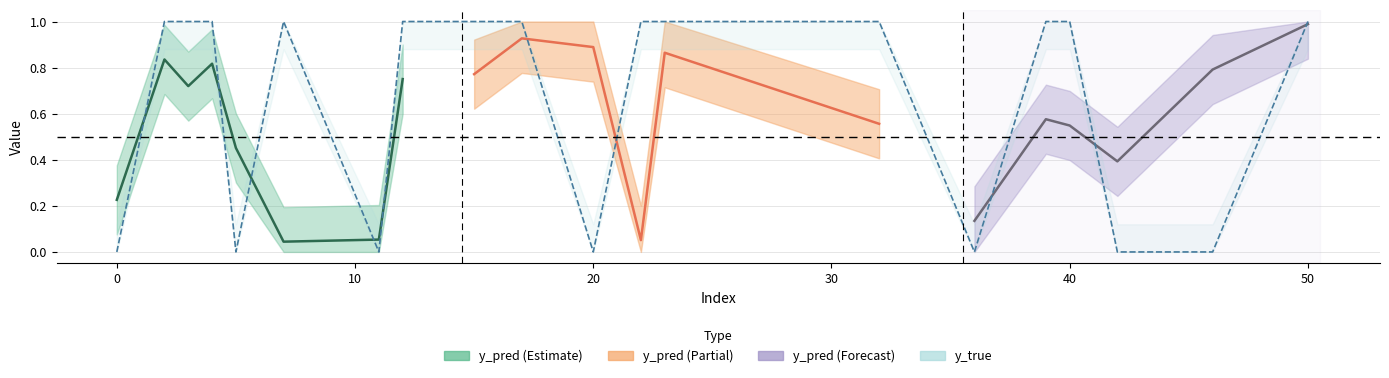

What position from the left is 4?

18